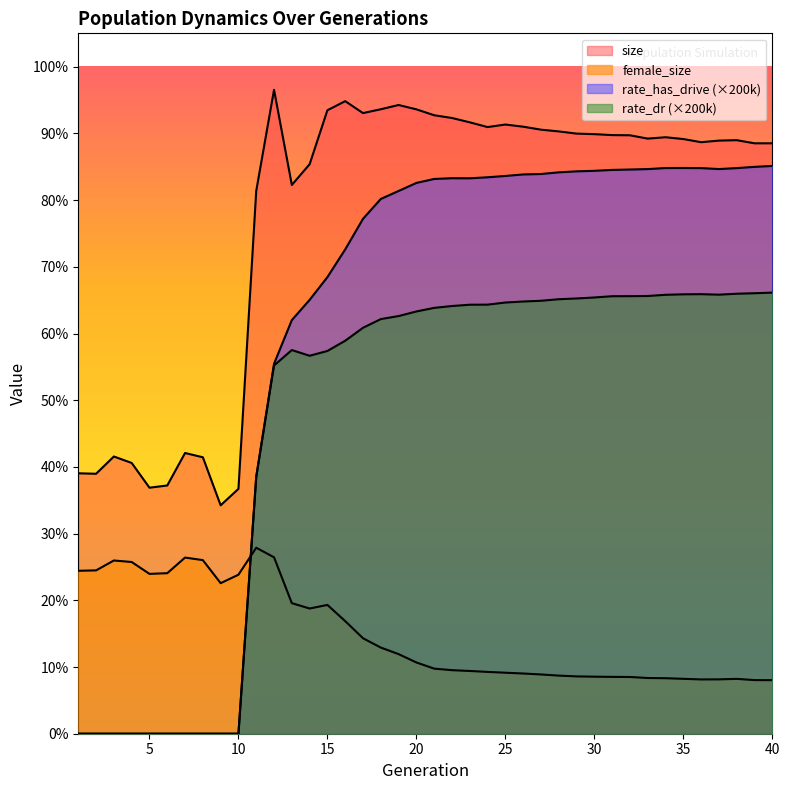

List the labels in order of size value, smallest first.

9, 10, 5, 6, 2, 1, 4, 8, 3, 7, 11, 13, 14, 40, 39, 36, 37, 38, 35, 33, 34, 32, 31, 30, 29, 28, 27, 24, 26, 25, 23, 22, 21, 17, 15, 20, 18, 19, 16, 12